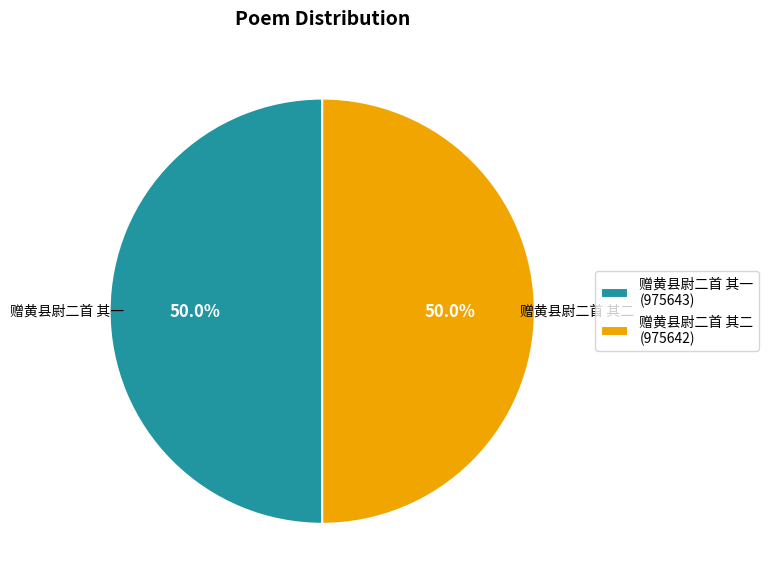

Is it true that 赠黄县尉二首 其一 is 64% of the pie?

False